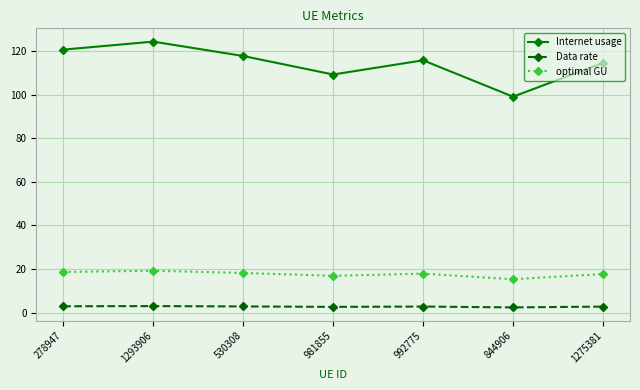

At how many categories does at least one series exceed 26?

7